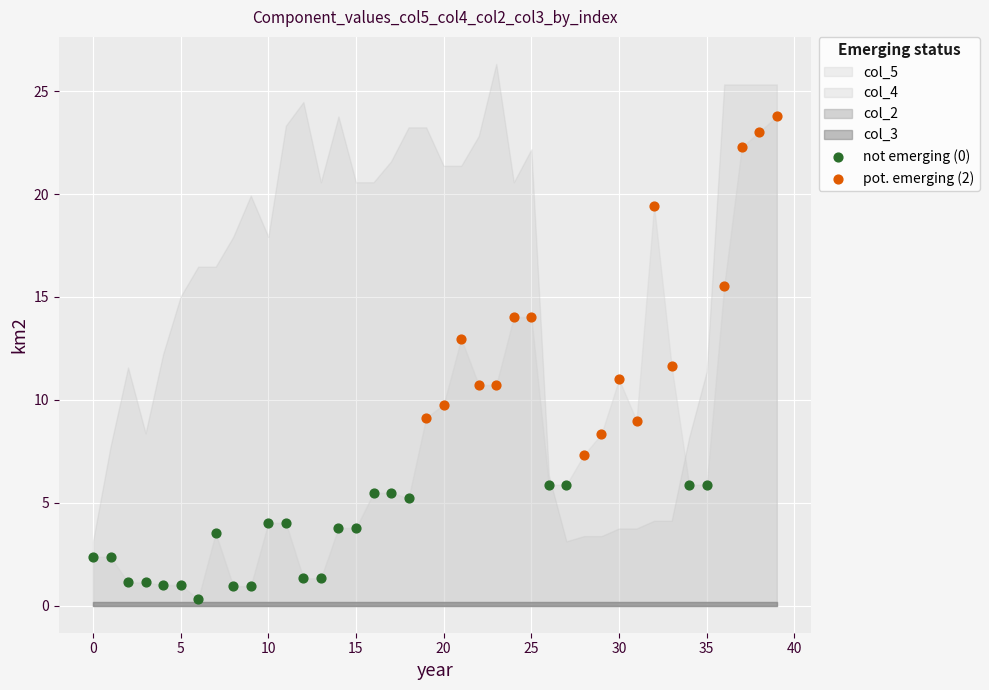

Which series has the largest Y range (max minus min)?

pot. emerging (2)